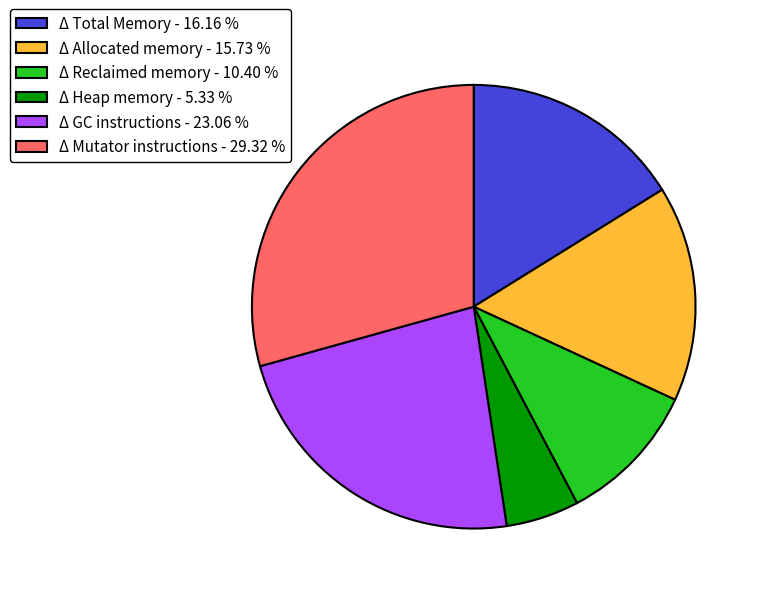

True or false: Δ Total Memory accounts for 16% of the total.

True